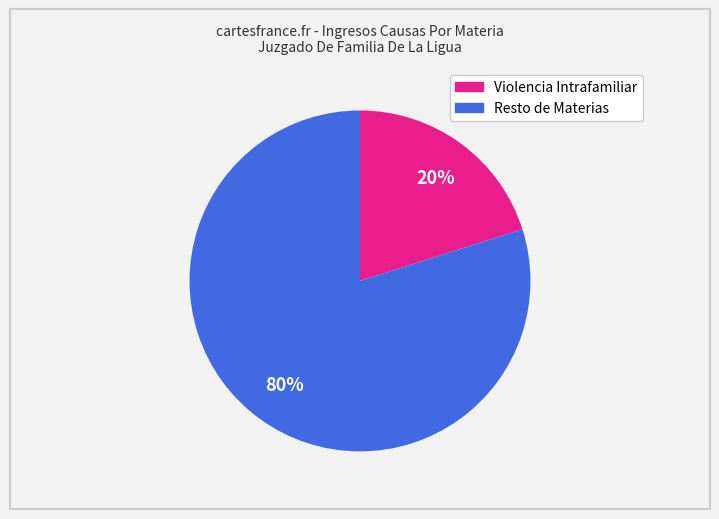

To the nearest percent, what is the average slice percentage?

50%